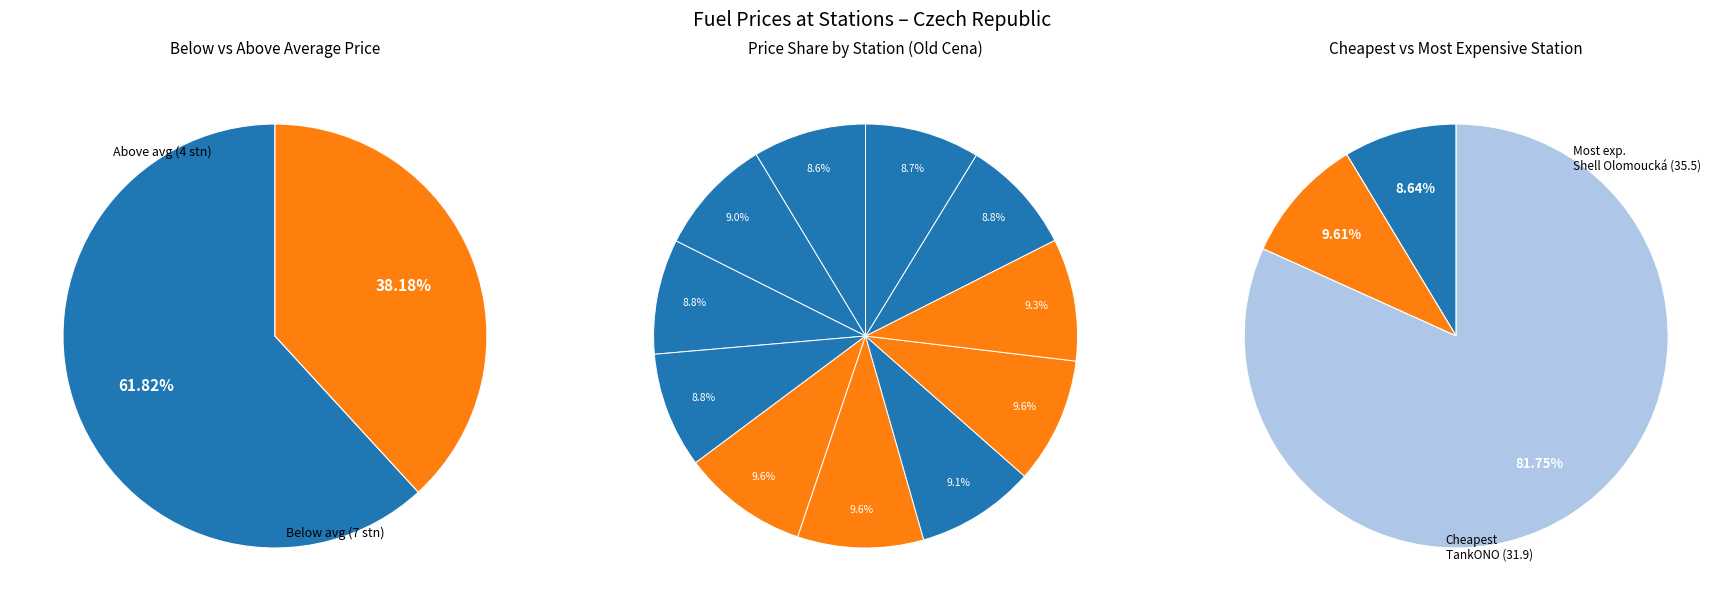

Is it true that Makro is 9% of the pie?

True